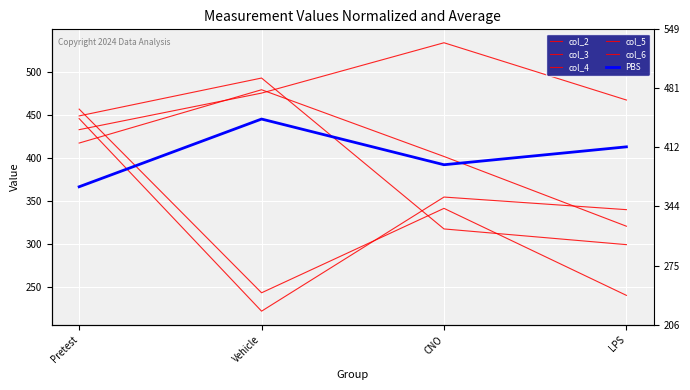

At which category is the sum across all series the highest?

Pretest